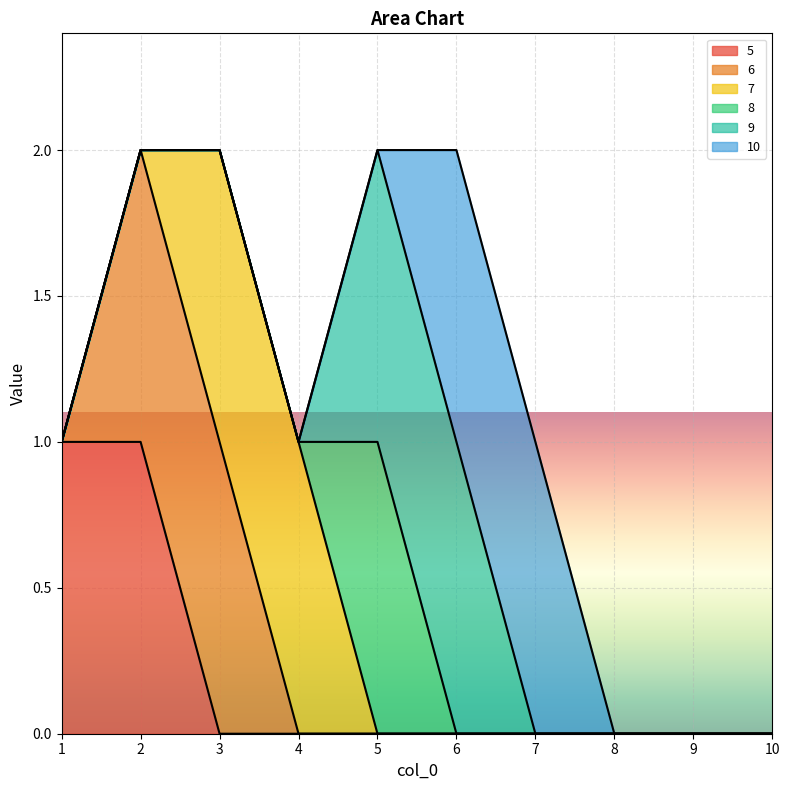

Does the chart display data point markers on the line(s)?

No